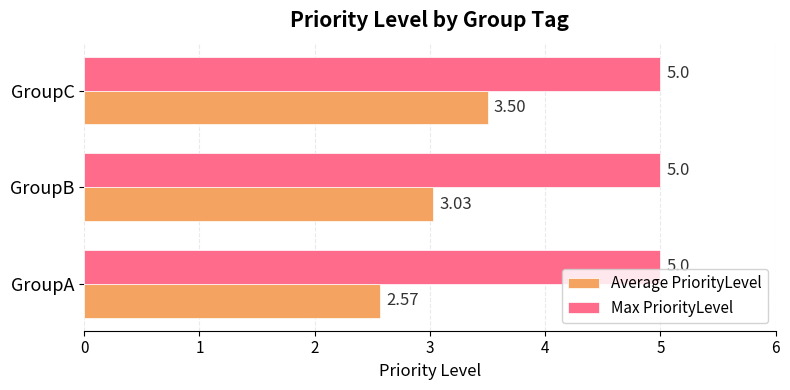

List the series in order of their overall mean, lowest first.

Average PriorityLevel, Max PriorityLevel